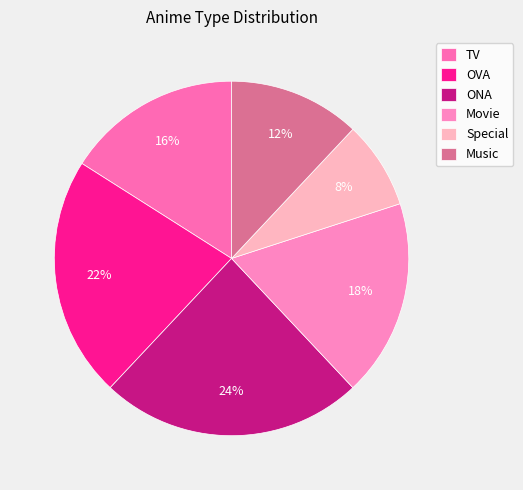

To the nearest percent, what is the difference between the largest and smallest slice percentages?

16%